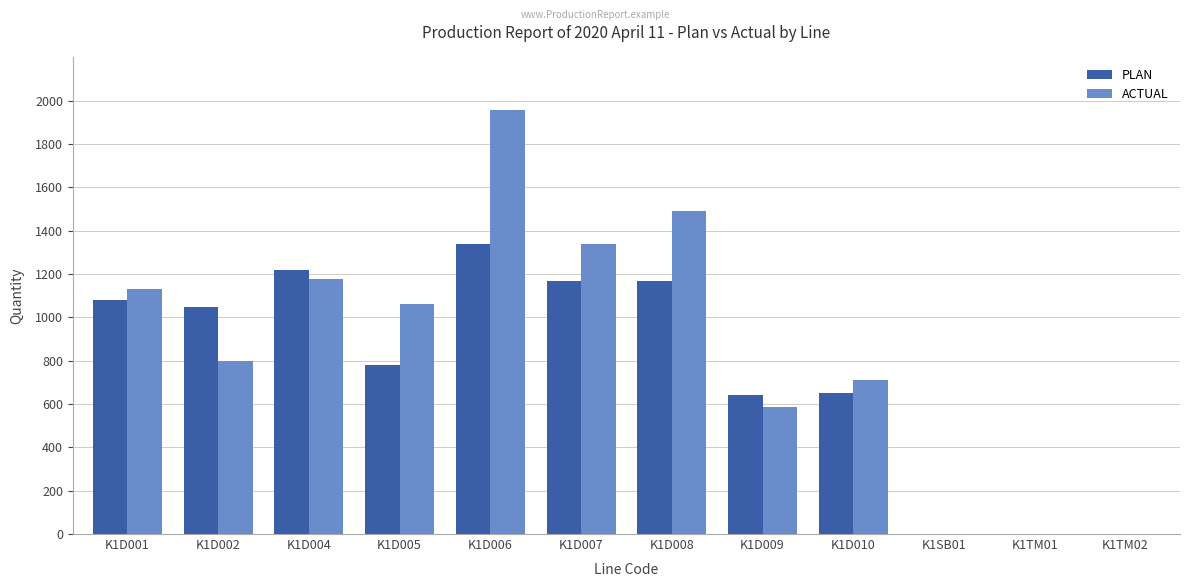

What is the greatest value displayed?

1958